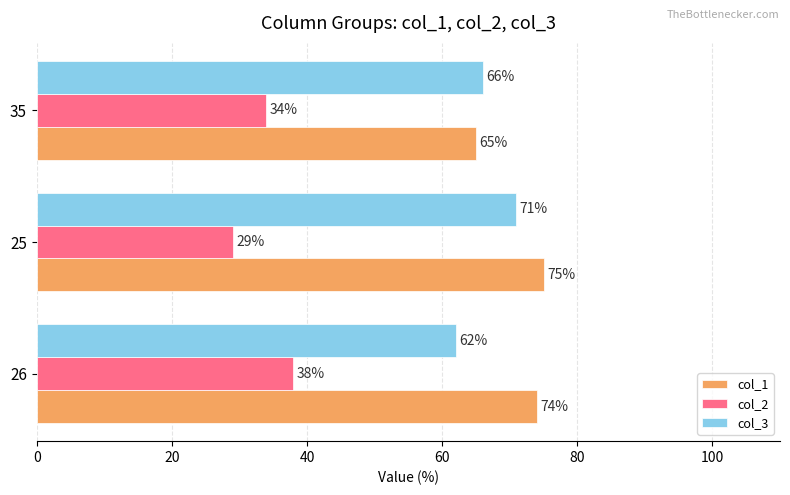

How many col_2 values are between 29 and 38?

3